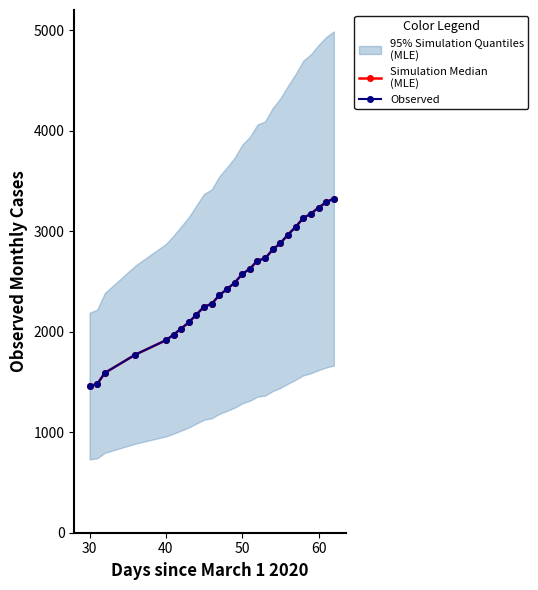

True or false: Observed and Simulation Median
(MLE) cross at least once.

False